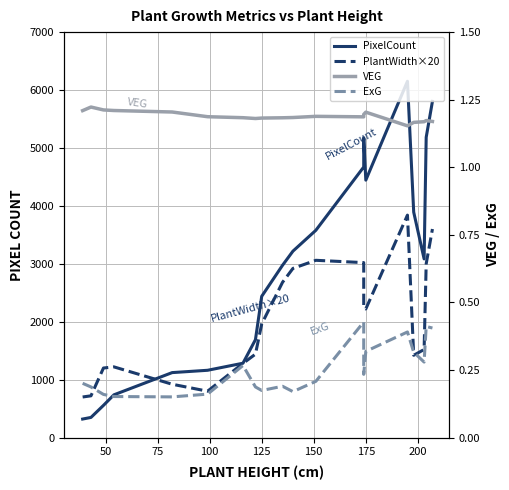

Does the chart have visible grid lines?

Yes